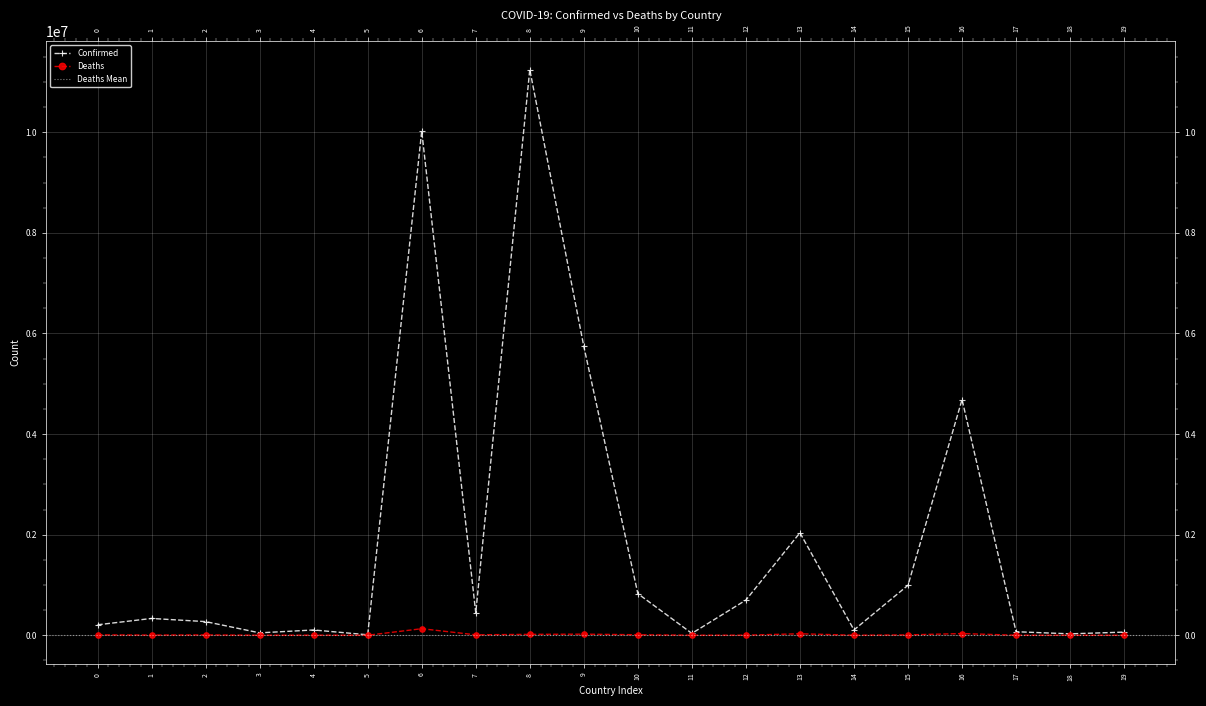

True or false: Deaths and Confirmed cross at least once.

False